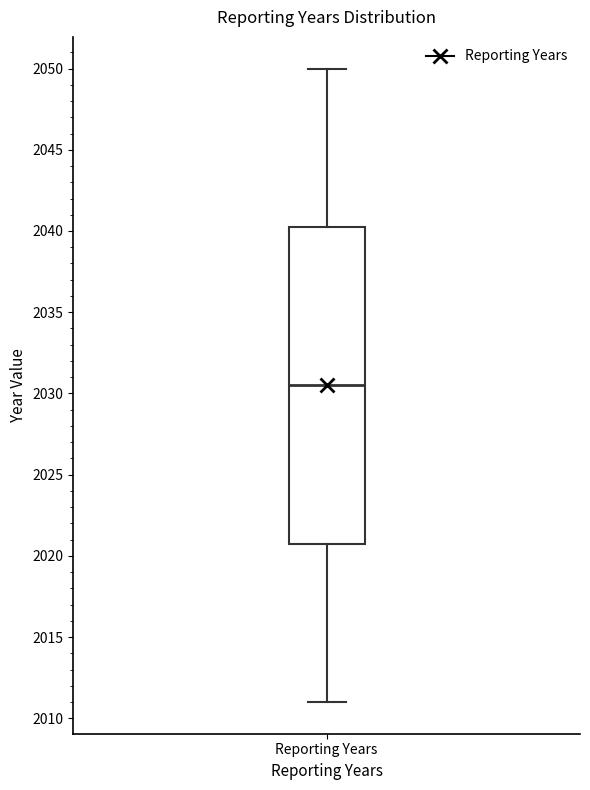

Where is the lower edge of the box for Reporting Years on the y-axis? The values are not printed on the chart, so give them approximately, as read against the axis.

2021.0